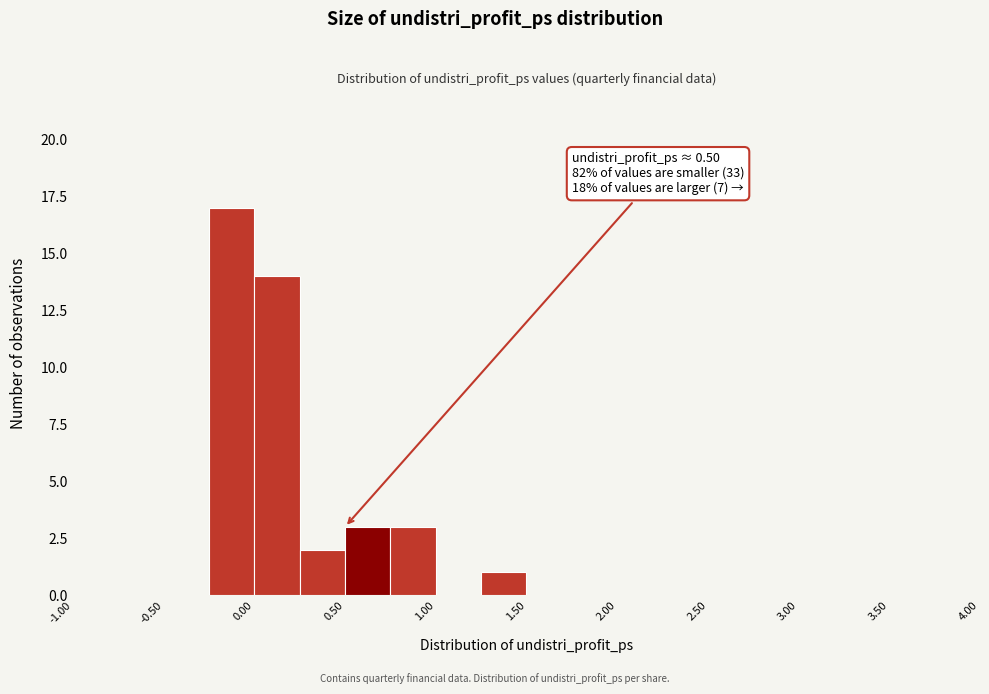

Over which range of the x-axis is the bar tallest?

-0.25 to 0.00